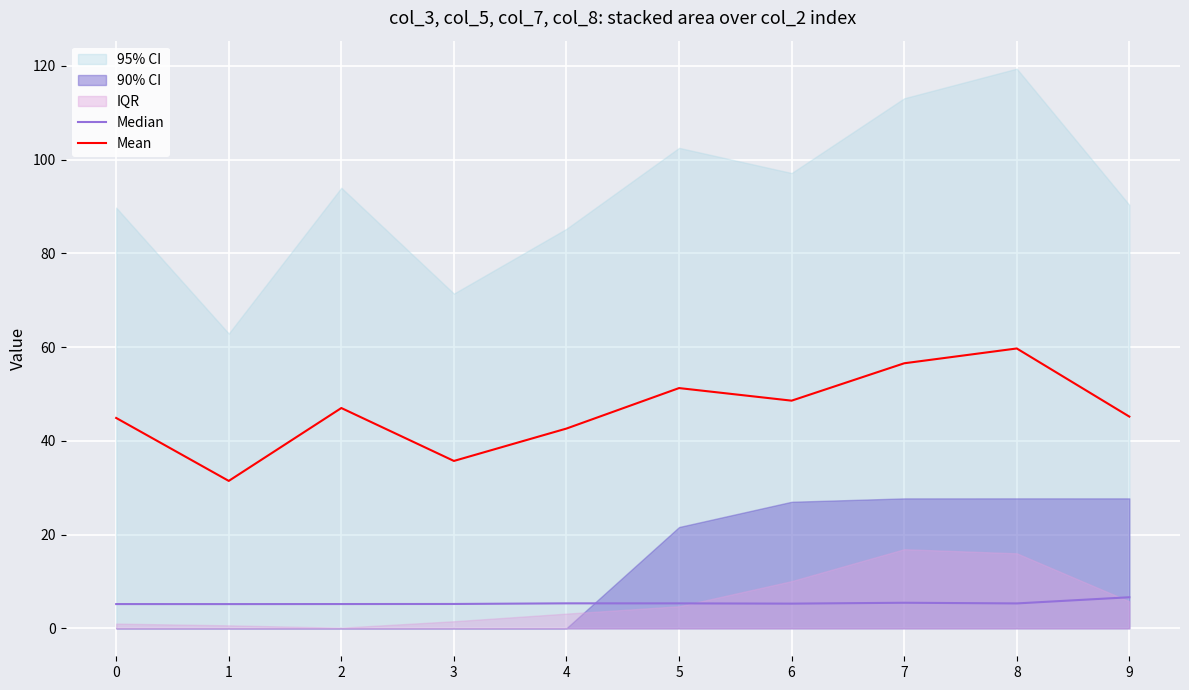

True or false: Mean has a value of 45.2 at 9.

True